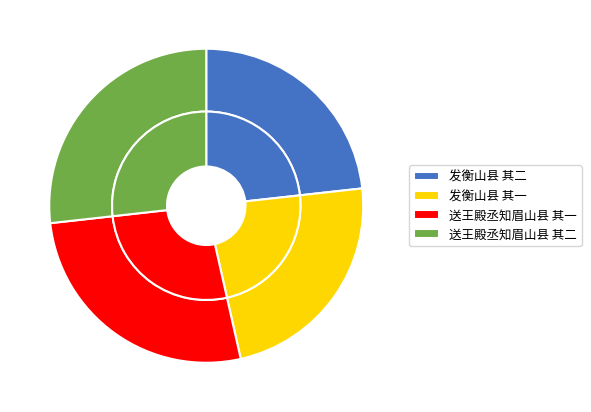

Which has a higher value, 发衡山县 其二 or 送王殿丞知眉山县 其一?

送王殿丞知眉山县 其一